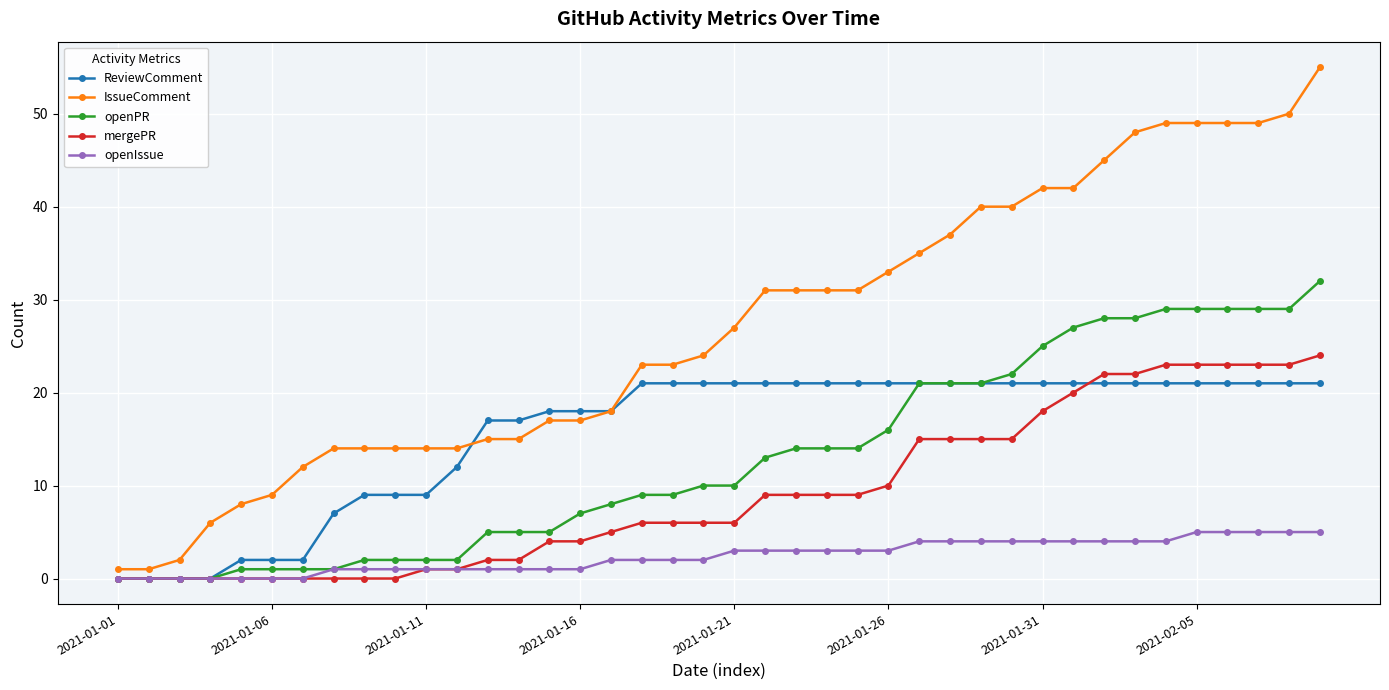

What are all the series names shown in the legend?

ReviewComment, IssueComment, openPR, mergePR, openIssue